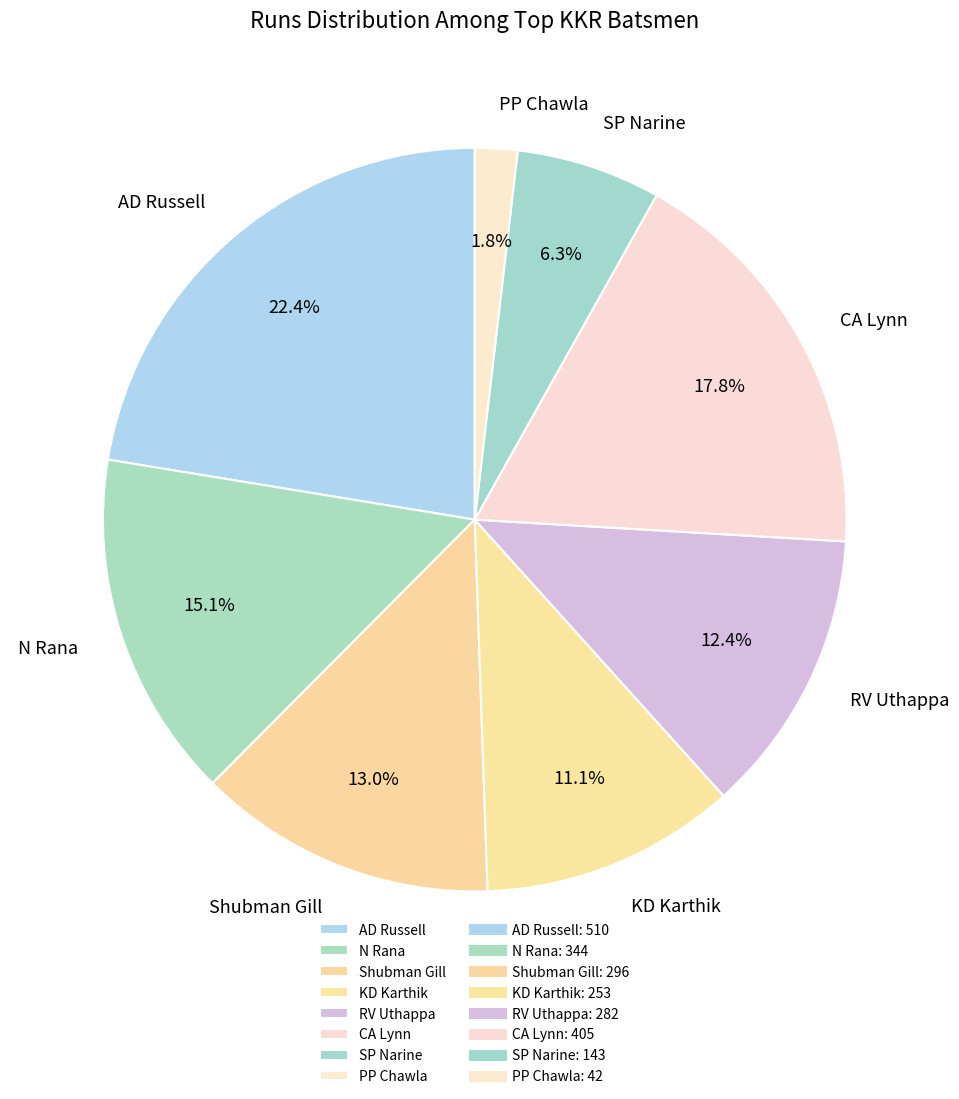

What is the ratio of the value at N Rana to the value at KD Karthik?

1.4